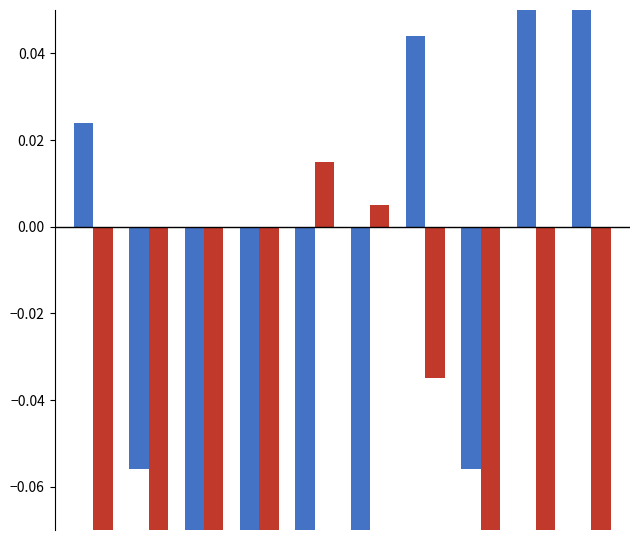

What are all the series names shown in the legend?

q1_자본수익률, q4_자본수익률